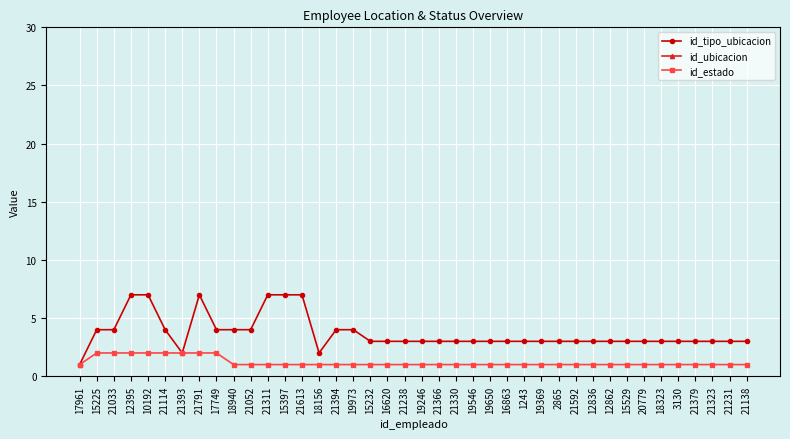

List the labels in order of id_tipo_ubicacion value, smallest first.

17961, 21393, 18156, 15232, 16620, 21238, 19246, 21366, 21330, 19546, 19650, 16863, 1243, 19369, 2865, 21592, 12836, 12862, 15529, 20779, 18323, 3130, 21379, 21323, 21231, 21138, 15225, 21033, 21114, 17749, 18940, 21052, 21394, 19973, 12395, 10192, 21791, 21311, 15397, 21613